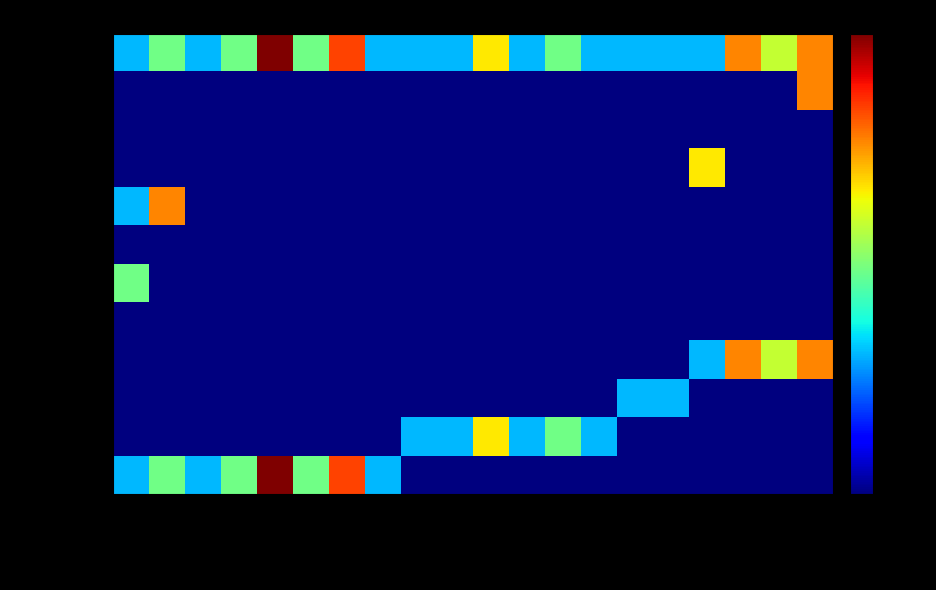

Which label corresponds to the smallest value in the chart?

PinHeader